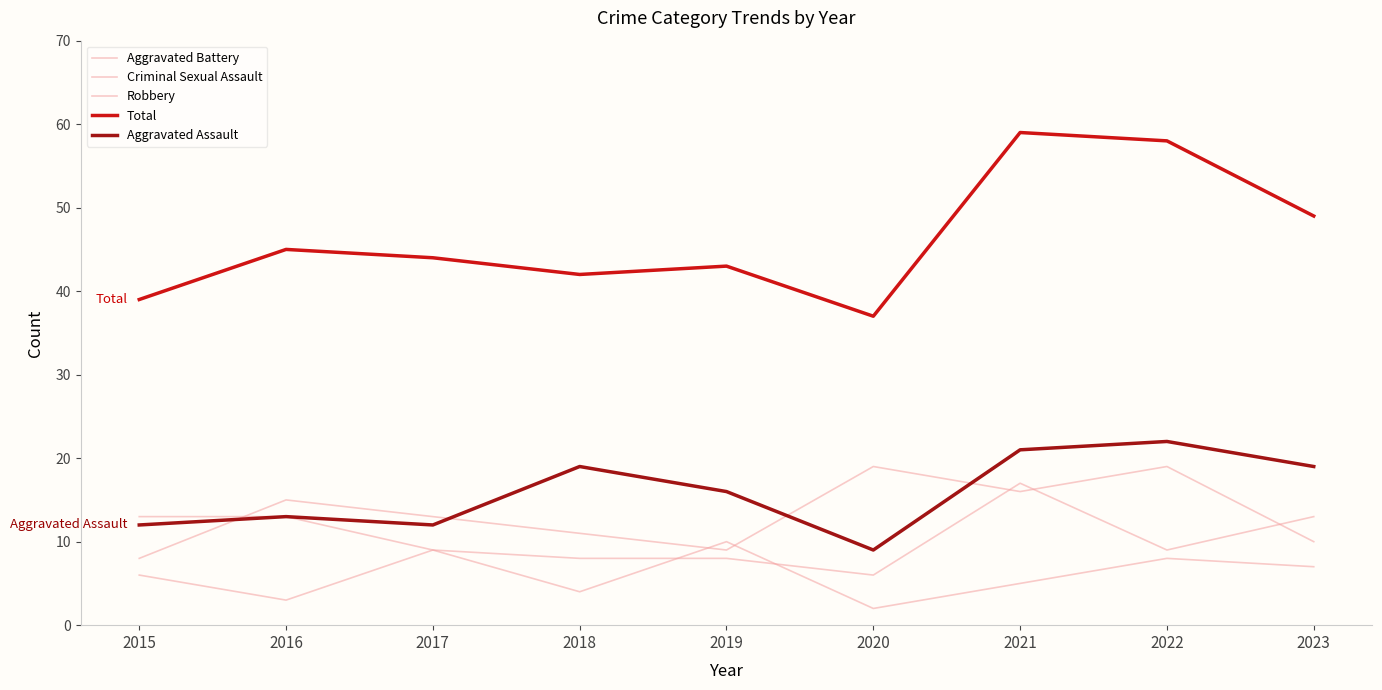

Which series has the widest spread of values?

Total